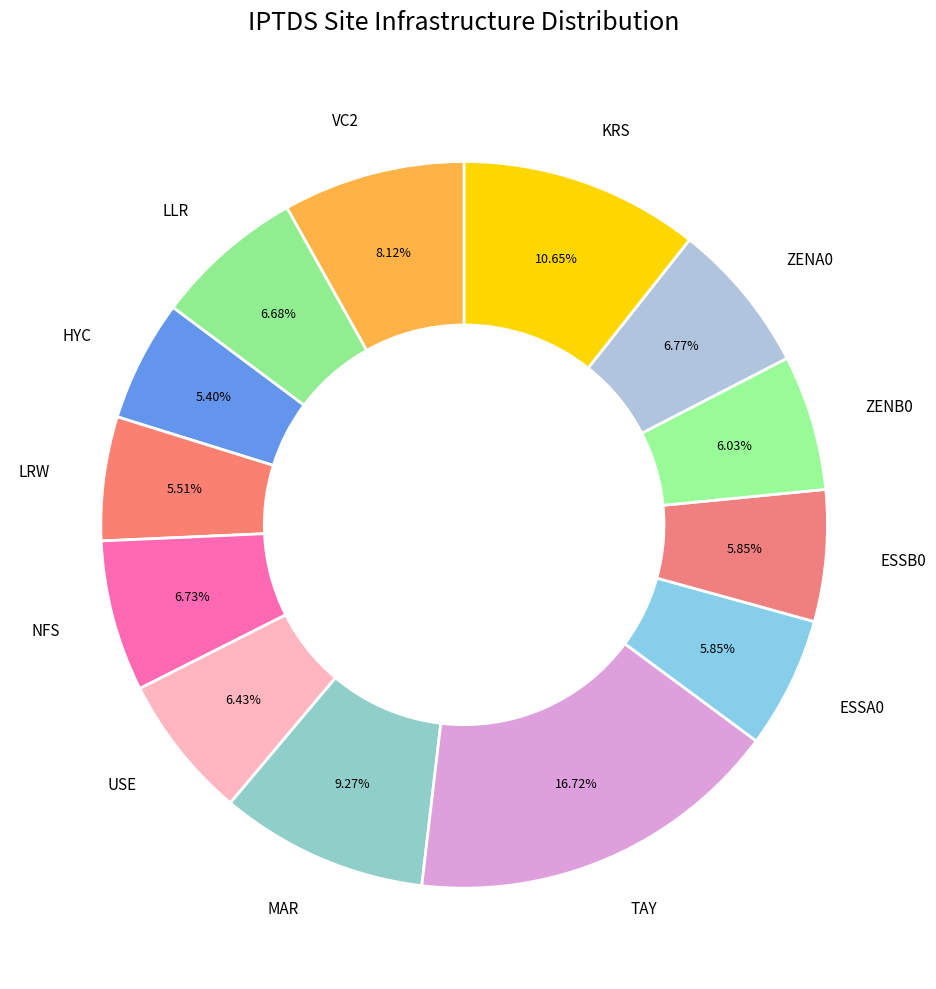

To the nearest percent, what is the average slice percentage?

8%